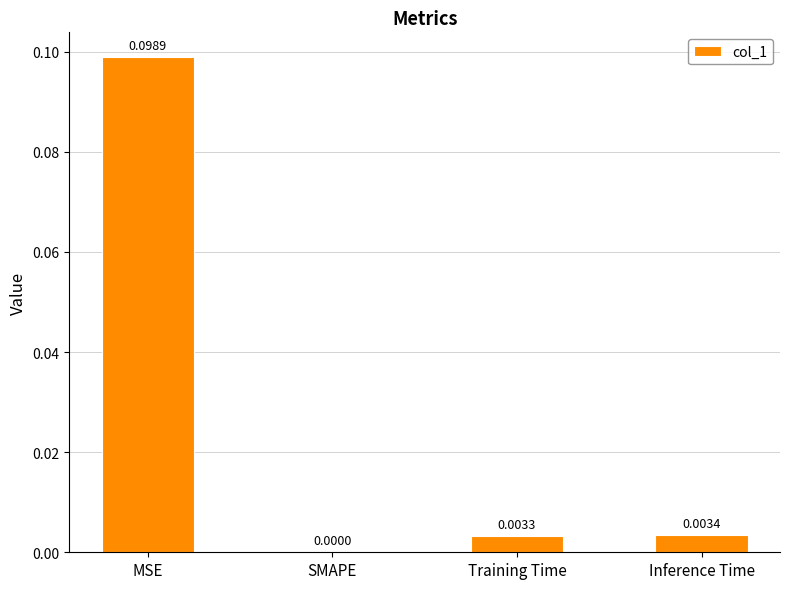

Between MSE and Training Time, which is larger?

MSE